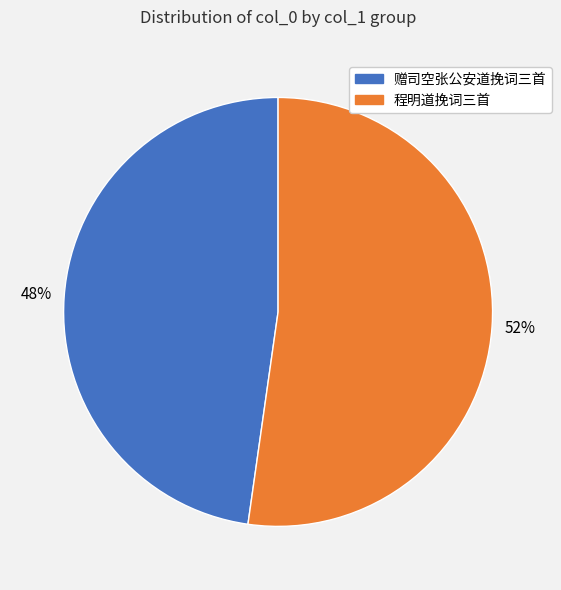

Is there any slice that represents more than half of the pie?

Yes